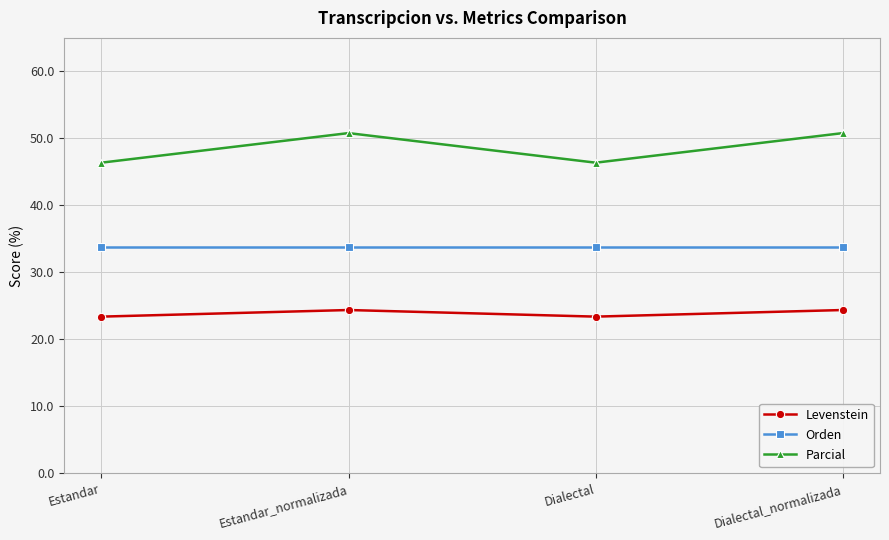

List the series in order of their peak value, highest first.

Parcial, Orden, Levenstein